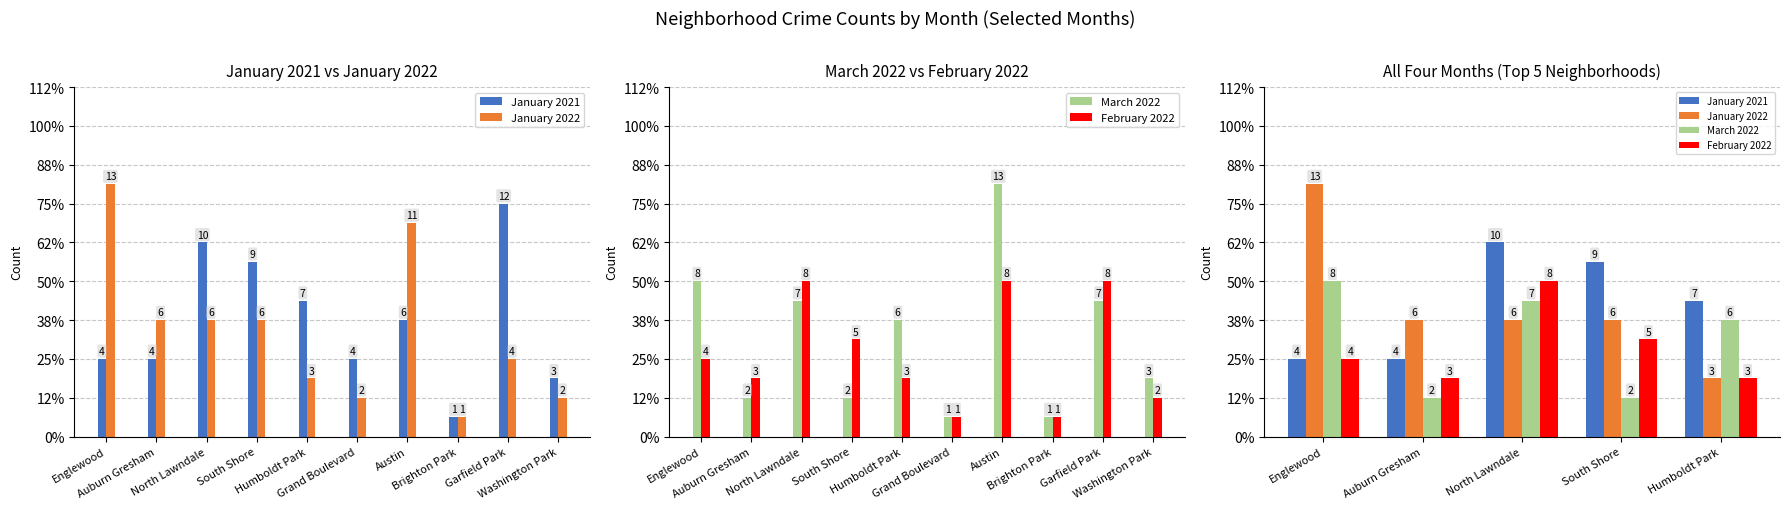

List the labels in order of January 2022 value, largest first.

Englewood, Auburn Gresham, North Lawndale, South Shore, Humboldt Park